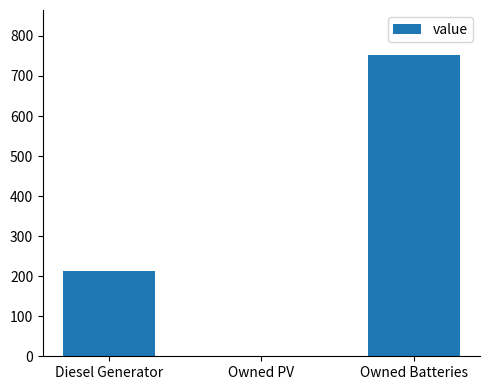

Between Owned Batteries and Diesel Generator, which is larger?

Owned Batteries